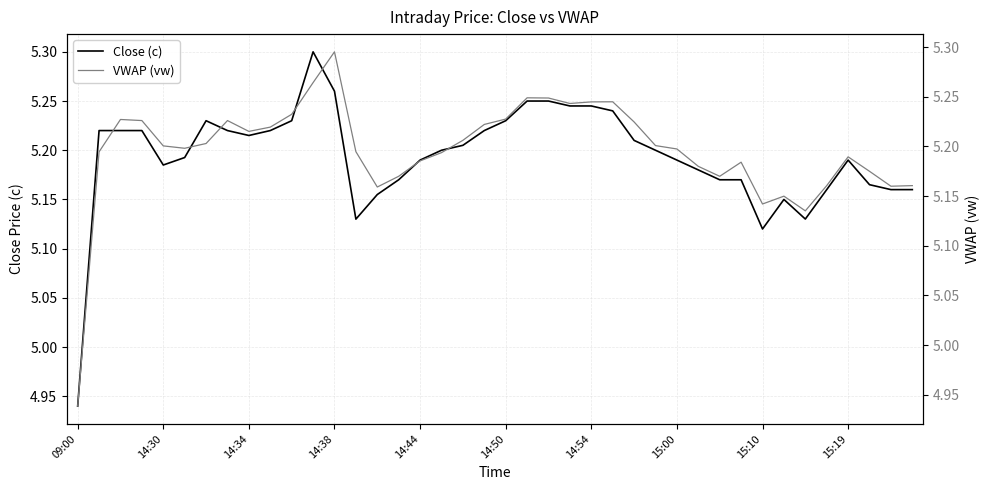

What is the value of the Close (c) point at the 13th from the left?

5.3